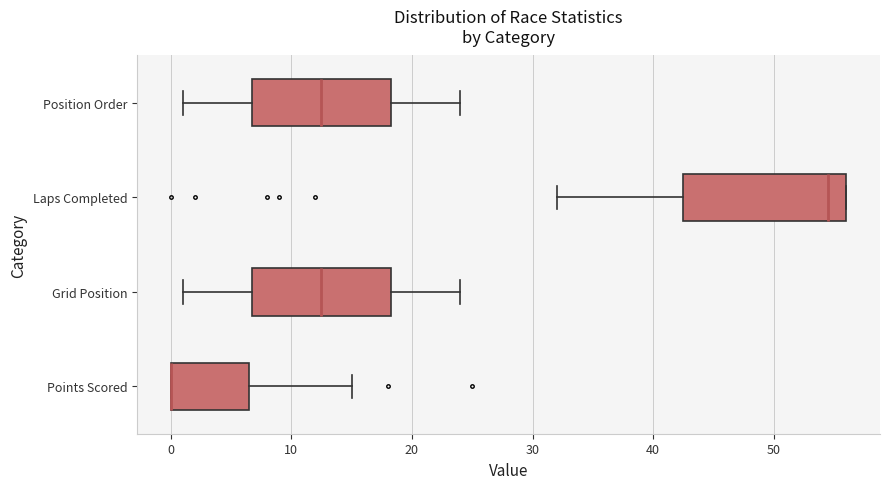

Reading bottom to top, read every box against the x-axis: the position of its median line, the range the box covers, and the ends of its whiskers. The values are not printed on the chart, so give them approximately, as read against the axis.

Points Scored: median 0 (drawn on the box's left edge), box 0 to 7, whiskers 0 to 15
Grid Position: median 13, box 7 to 18, whiskers 1 to 24
Laps Completed: median 55, box 43 to 56, whiskers 32 to 56
Position Order: median 13, box 7 to 18, whiskers 1 to 24